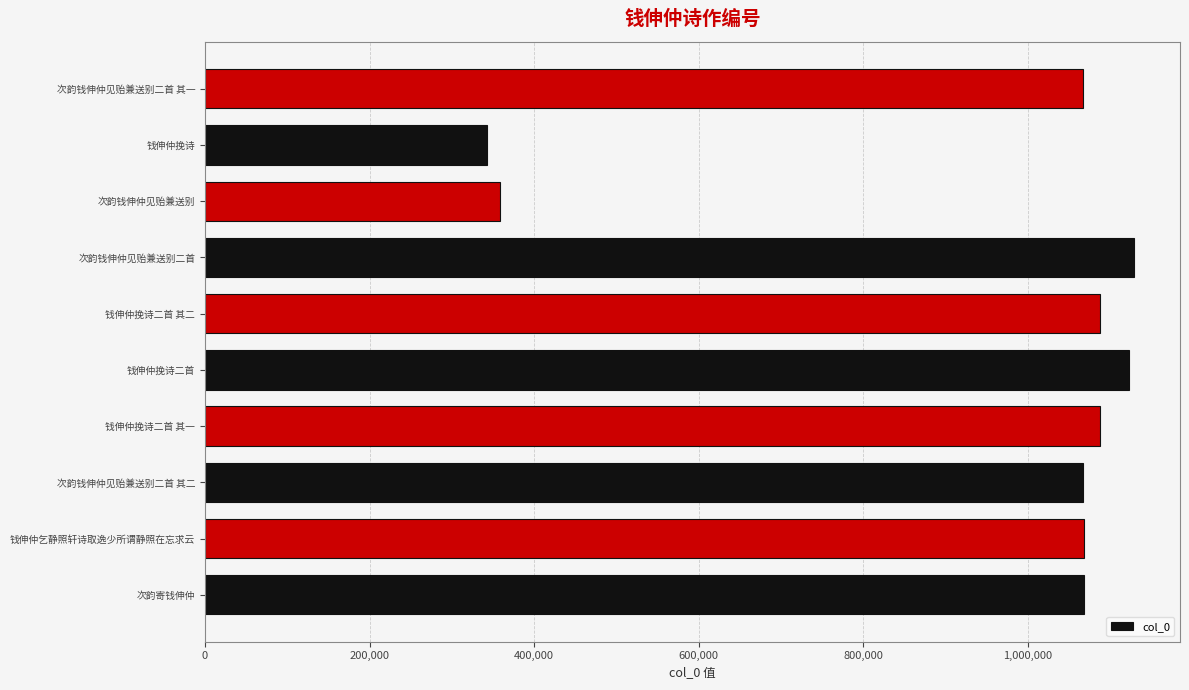

What is the approximate value at 次韵钱伸仲见贻兼送别二首 其二, to the nearest 100?

1066900